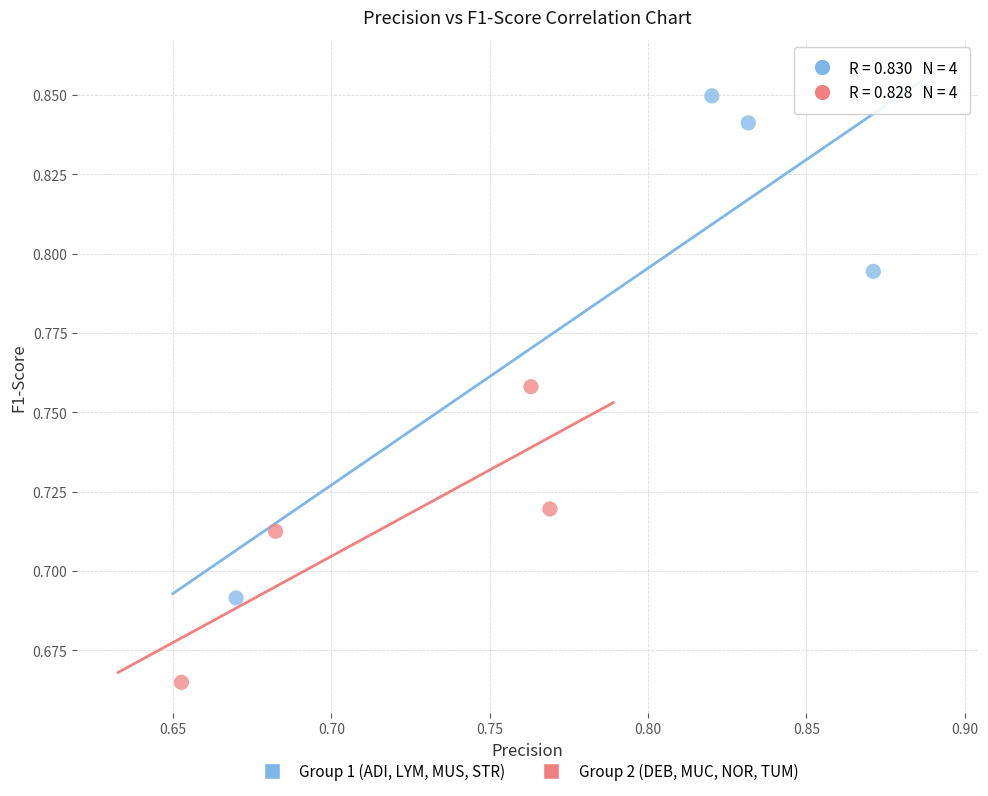

Which series contains the lowest Y value?

Group 2 (DEB, MUC, NOR, TUM)